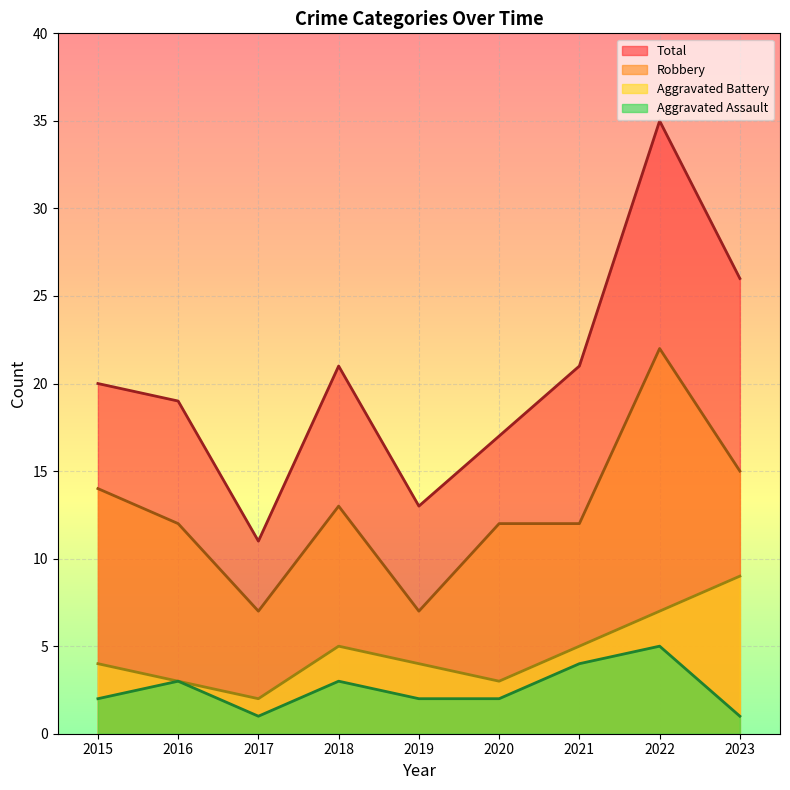

What is the value of the Aggravated Battery point at the 6th from the left?

3